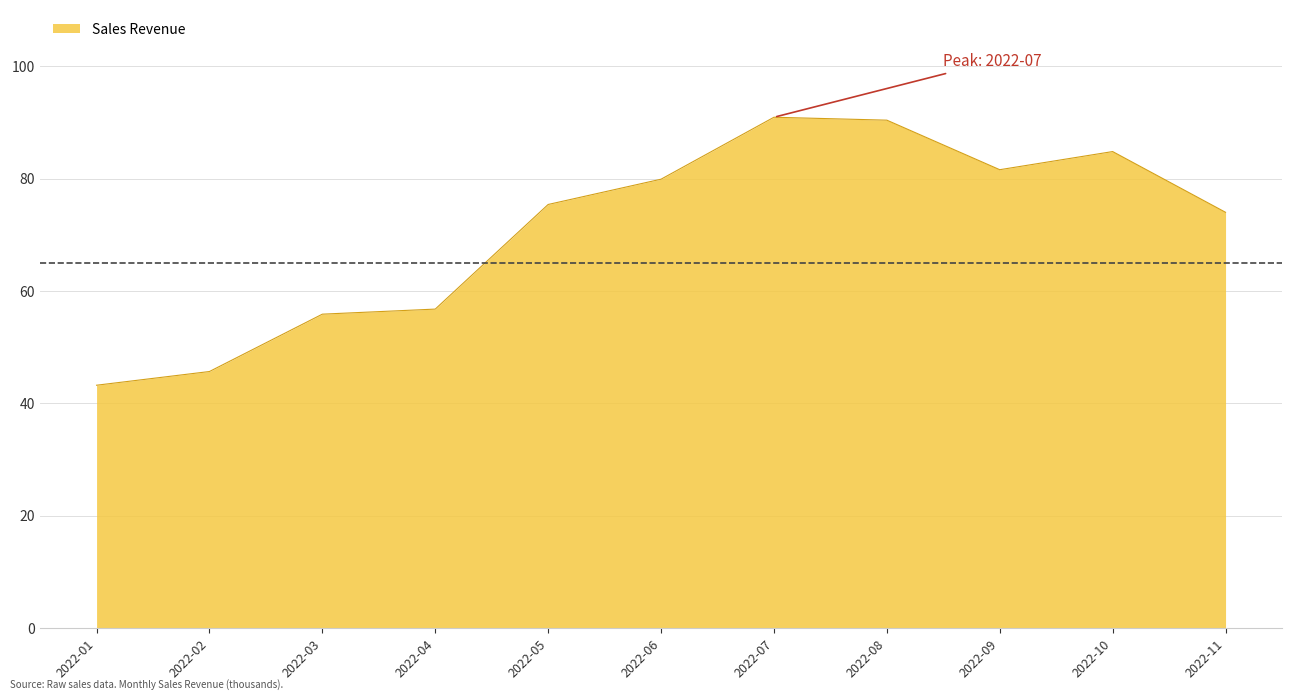

Where is the data nearest to the value 67?

2022-11